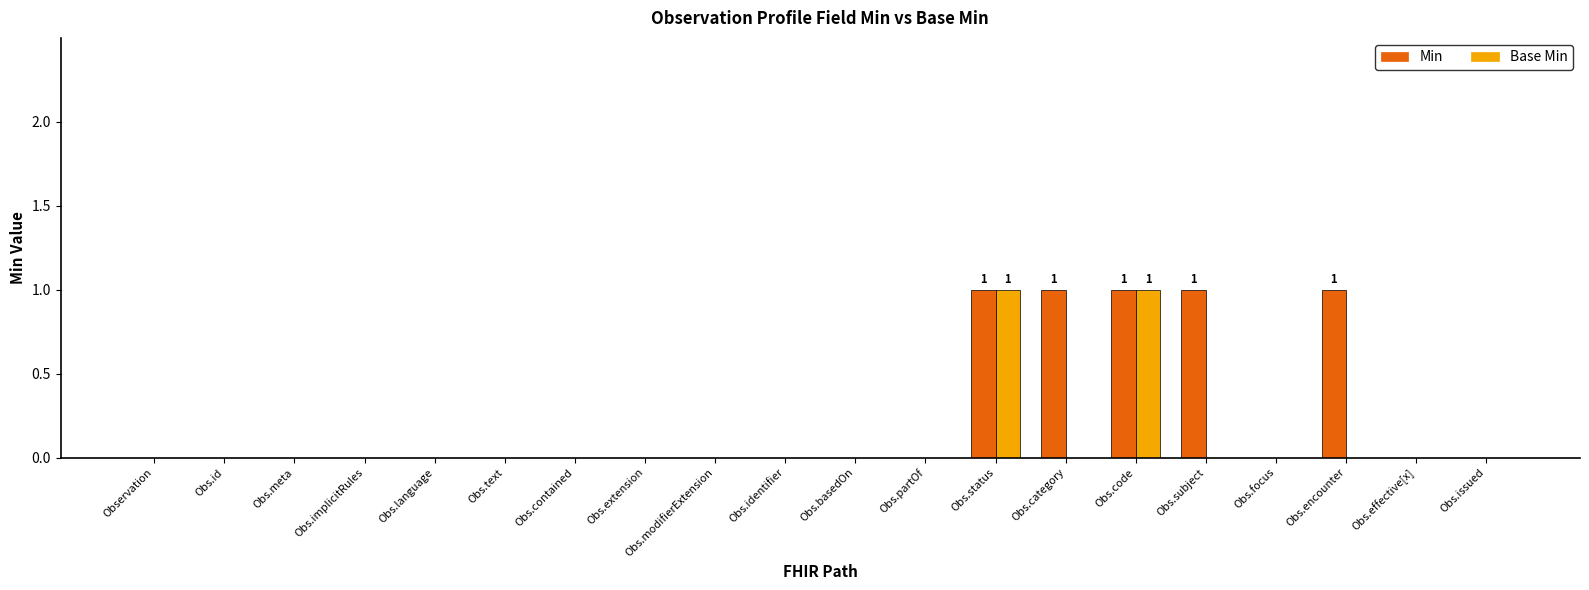

What is the sum of the Base Min values at Obs.modifierExtension and Obs.status?

1